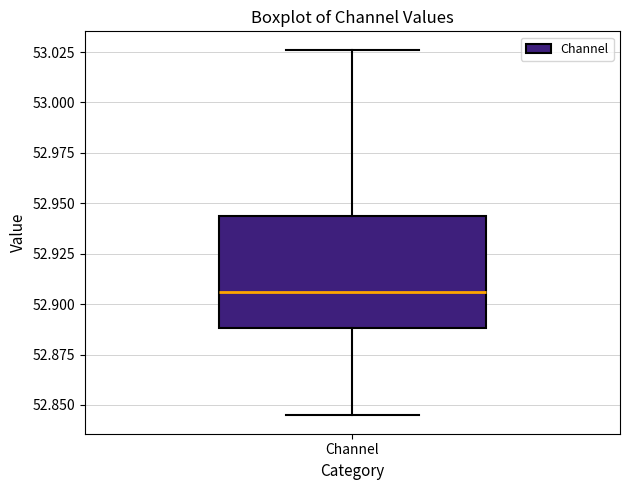

Transcribe this box plot: give where the median line is, the range the box spans, and where the two whiskers end, as read against the y-axis. The values are not printed on the chart, so give them approximately, as read against the axis.

median 52.905, box 52.890 to 52.945, whiskers 52.845 to 53.025